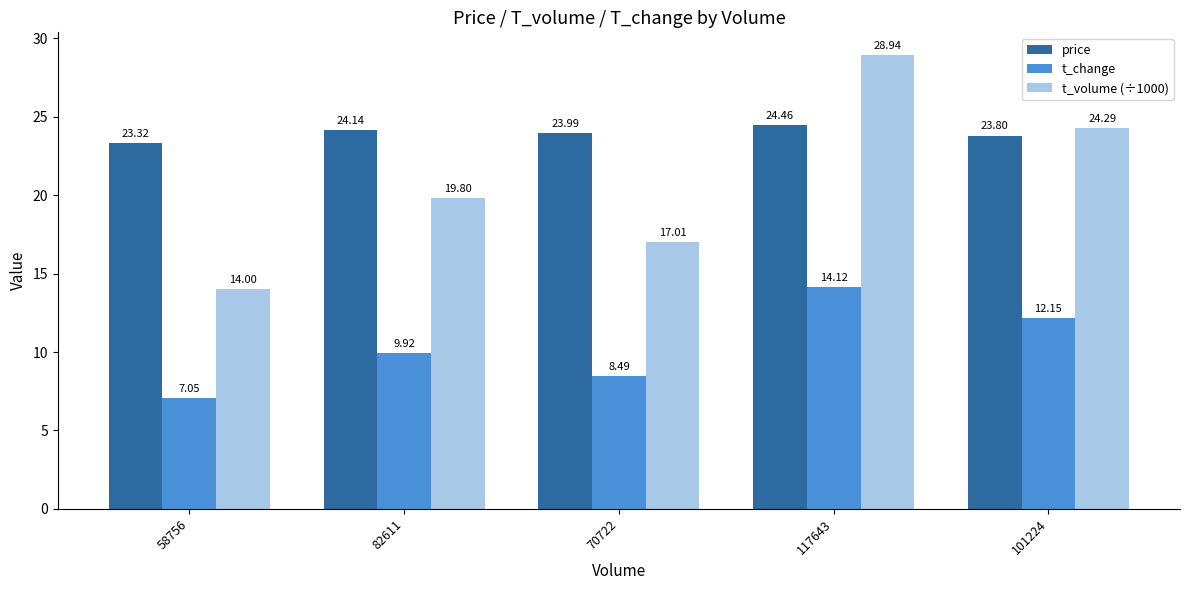

What is the label of the 1st bar from the left?

58756